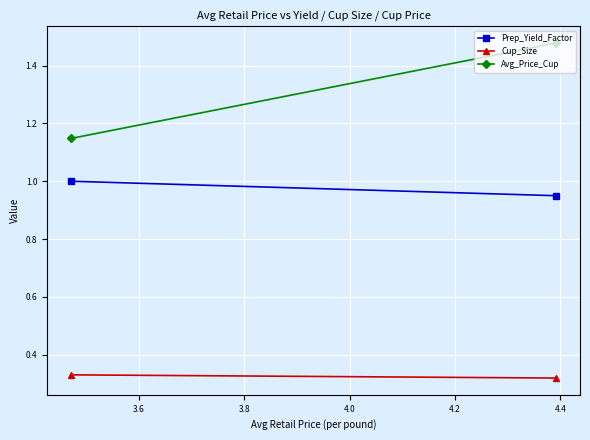

What is the difference between the highest and lowest values at 3.6?

0.8